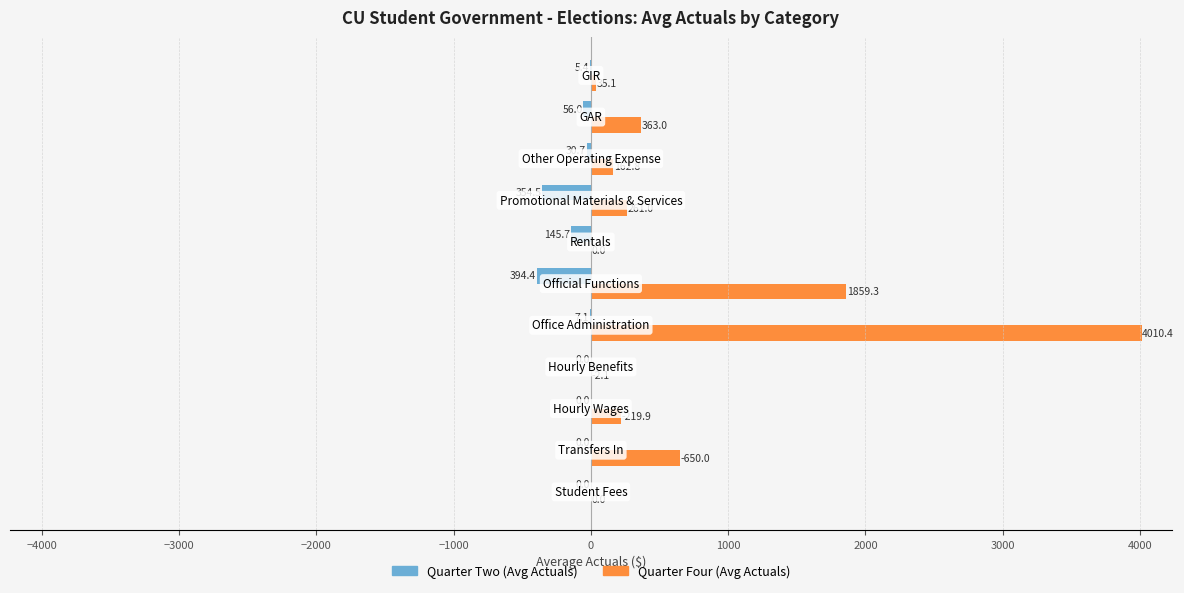

What is the maximum value for Quarter Four (Avg Actuals)?

4010.4